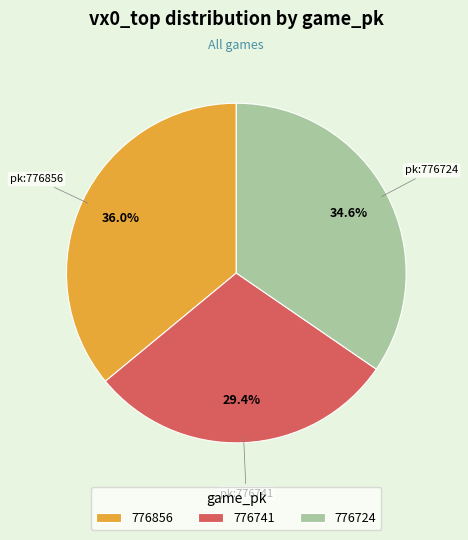

Which slice is the smallest?

776741